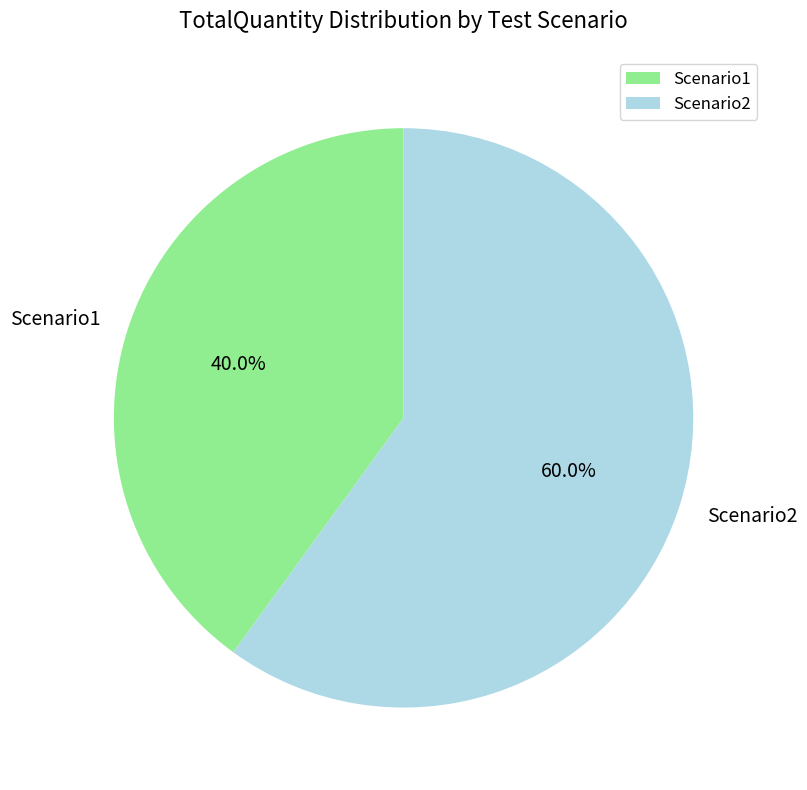

The Scenario1 slice represents 50% of the pie. True or false?

False